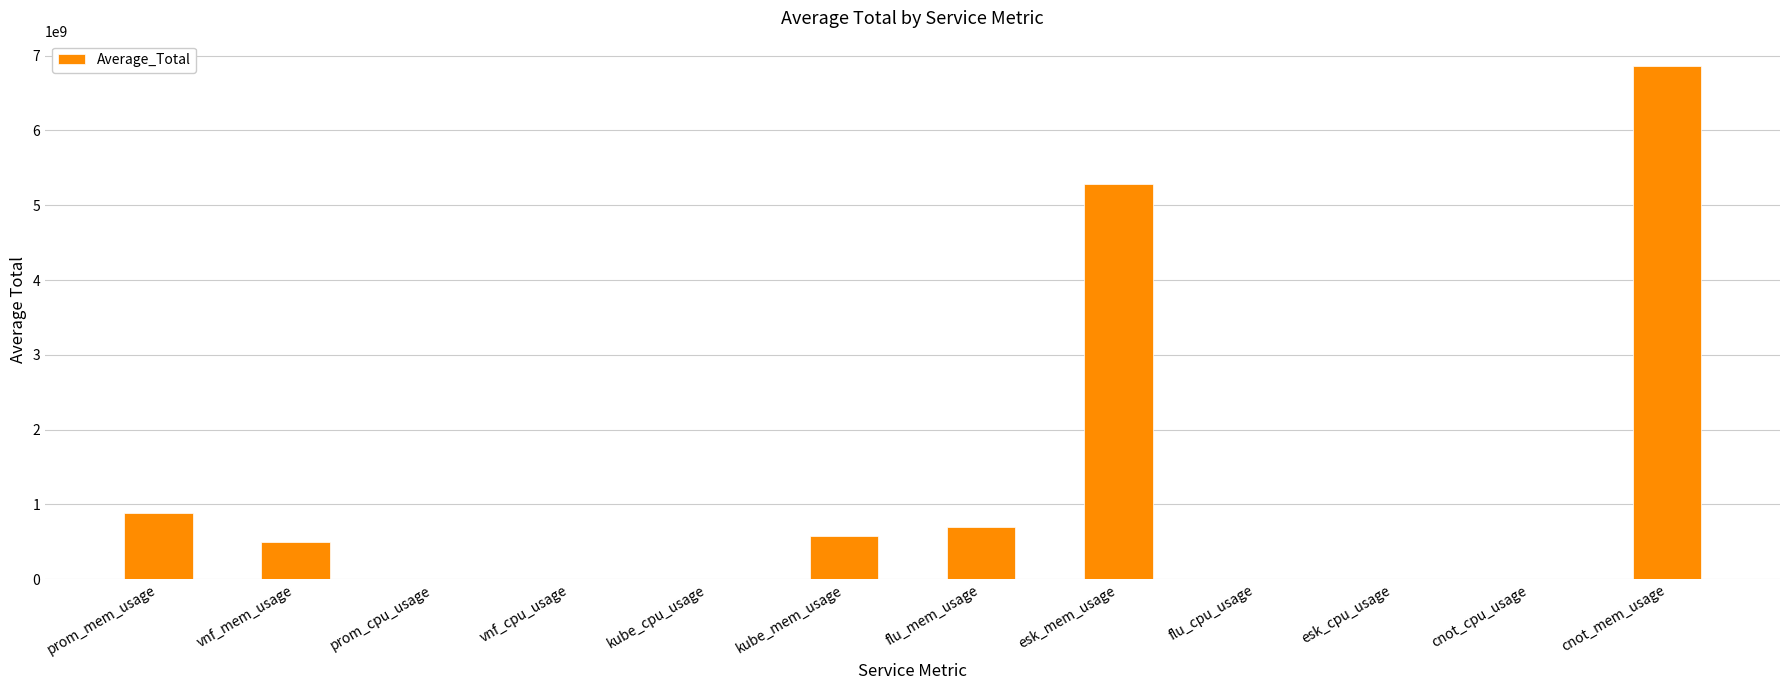

The chart shows a value of 692144076.3 at flu_mem_usage. True or false?

True